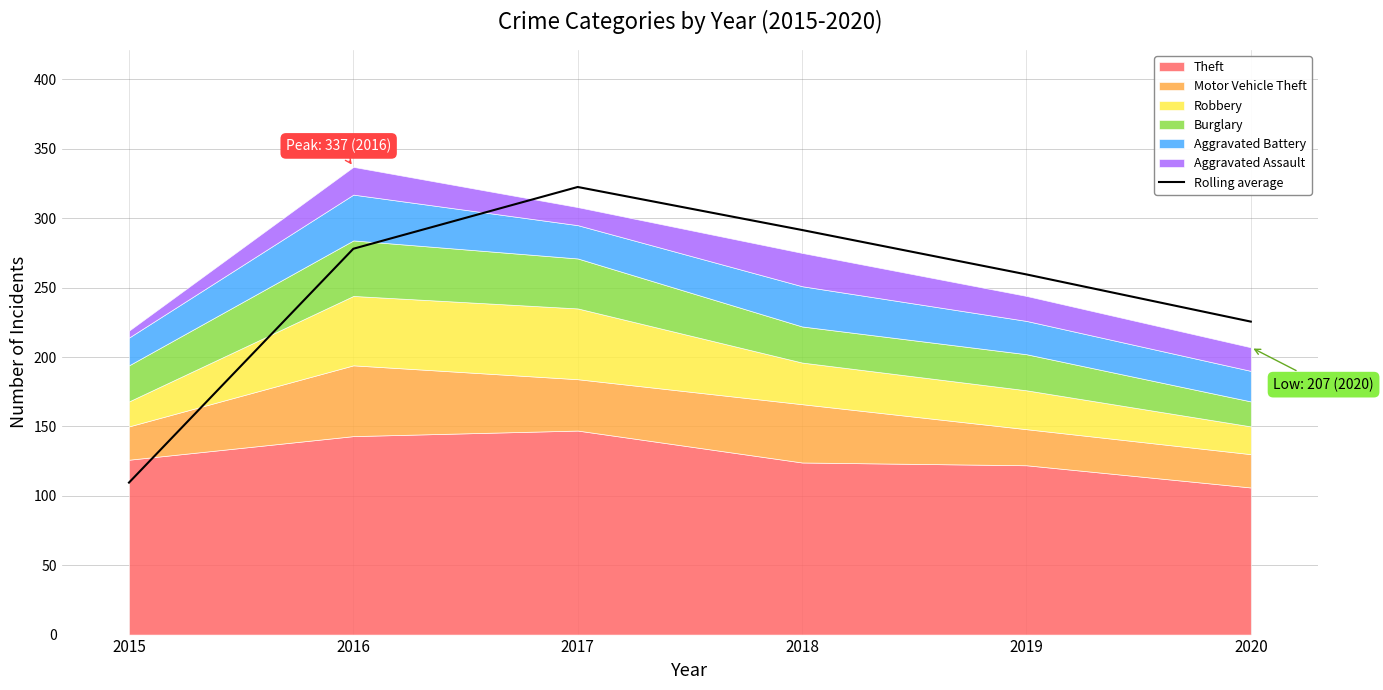

At which category does the data reach its first local peak?

2017